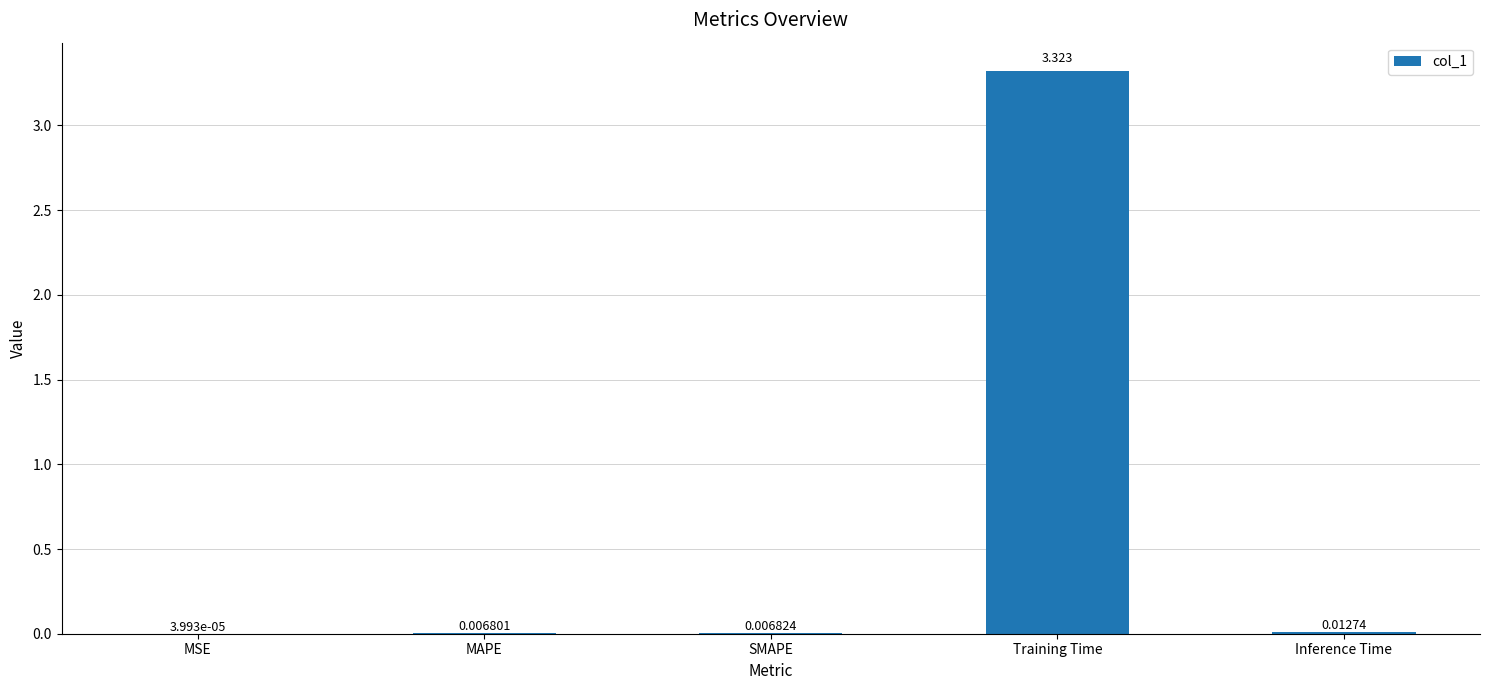

Where is the data nearest to the value 1?

Inference Time